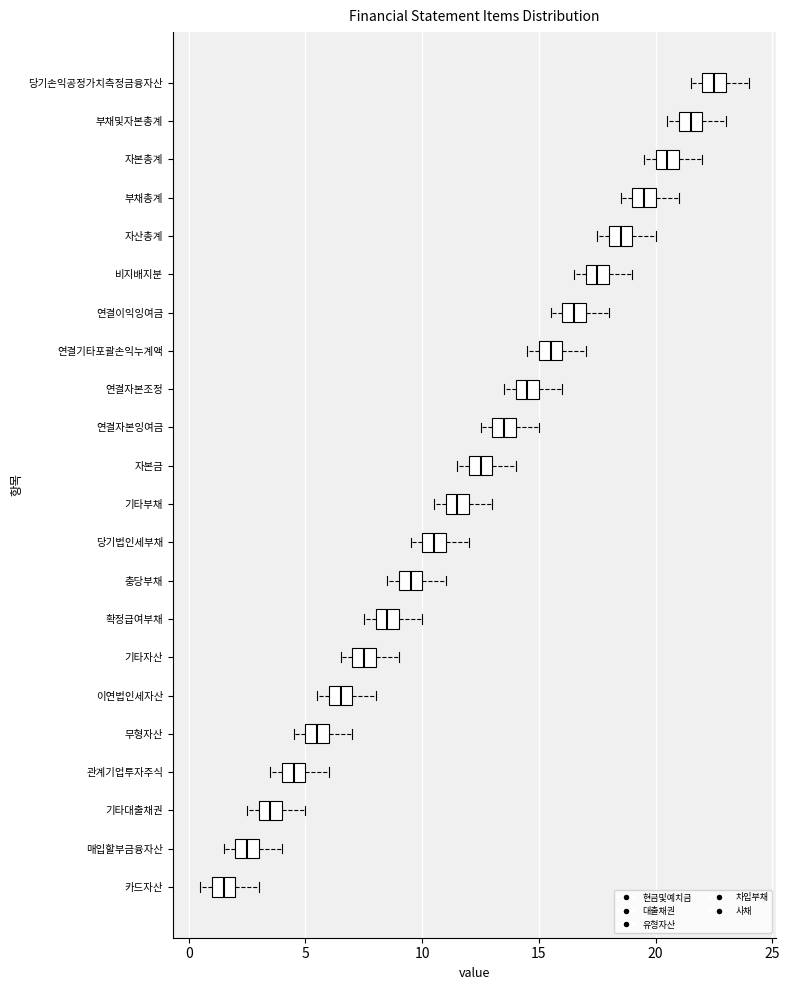

Reading bottom to top, transcribe this box plot: for each box, give where its median line is, the range the box spans, and where its two whiskers end, as read against the x-axis. The values are not printed on the chart, so give them approximately, as read against the axis.

카드자산: median 1.5, box 1.0 to 2.0, whiskers 0.5 to 3.0
매입할부금융자산: median 2.5, box 2.0 to 3.0, whiskers 1.5 to 4.0
기타대출채권: median 3.5, box 3.0 to 4.0, whiskers 2.5 to 5.0
관계기업투자주식: median 4.5, box 4.0 to 5.0, whiskers 3.5 to 6.0
무형자산: median 5.5, box 5.0 to 6.0, whiskers 4.5 to 7.0
이연법인세자산: median 6.5, box 6.0 to 7.0, whiskers 5.5 to 8.0
기타자산: median 7.5, box 7.0 to 8.0, whiskers 6.5 to 9.0
확정급여부채: median 8.5, box 8.0 to 9.0, whiskers 7.5 to 10.0
충당부채: median 9.5, box 9.0 to 10.0, whiskers 8.5 to 11.0
당기법인세부채: median 10.5, box 10.0 to 11.0, whiskers 9.5 to 12.0
기타부채: median 11.5, box 11.0 to 12.0, whiskers 10.5 to 13.0
자본금: median 12.5, box 12.0 to 13.0, whiskers 11.5 to 14.0
연결자본잉여금: median 13.5, box 13.0 to 14.0, whiskers 12.5 to 15.0
연결자본조정: median 14.5, box 14.0 to 15.0, whiskers 13.5 to 16.0
연결기타포괄손익누계액: median 15.5, box 15.0 to 16.0, whiskers 14.5 to 17.0
연결이익잉여금: median 16.5, box 16.0 to 17.0, whiskers 15.5 to 18.0
비지배지분: median 17.5, box 17.0 to 18.0, whiskers 16.5 to 19.0
자산총계: median 18.5, box 18.0 to 19.0, whiskers 17.5 to 20.0
부채총계: median 19.5, box 19.0 to 20.0, whiskers 18.5 to 21.0
자본총계: median 20.5, box 20.0 to 21.0, whiskers 19.5 to 22.0
부채및자본총계: median 21.5, box 21.0 to 22.0, whiskers 20.5 to 23.0
당기손익공정가치측정금융자산: median 22.5, box 22.0 to 23.0, whiskers 21.5 to 24.0